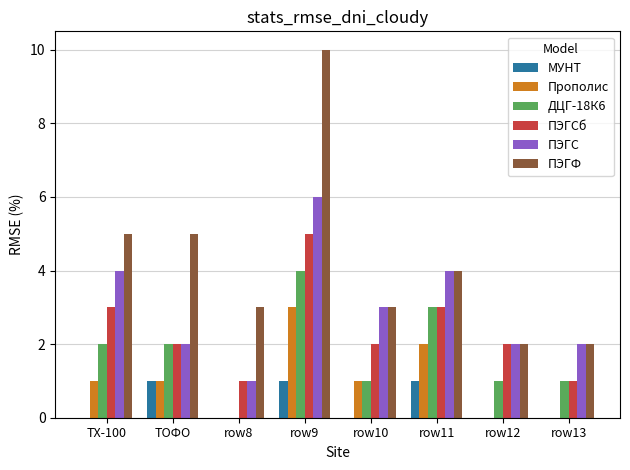

At which category is the sum across all series the highest?

row9